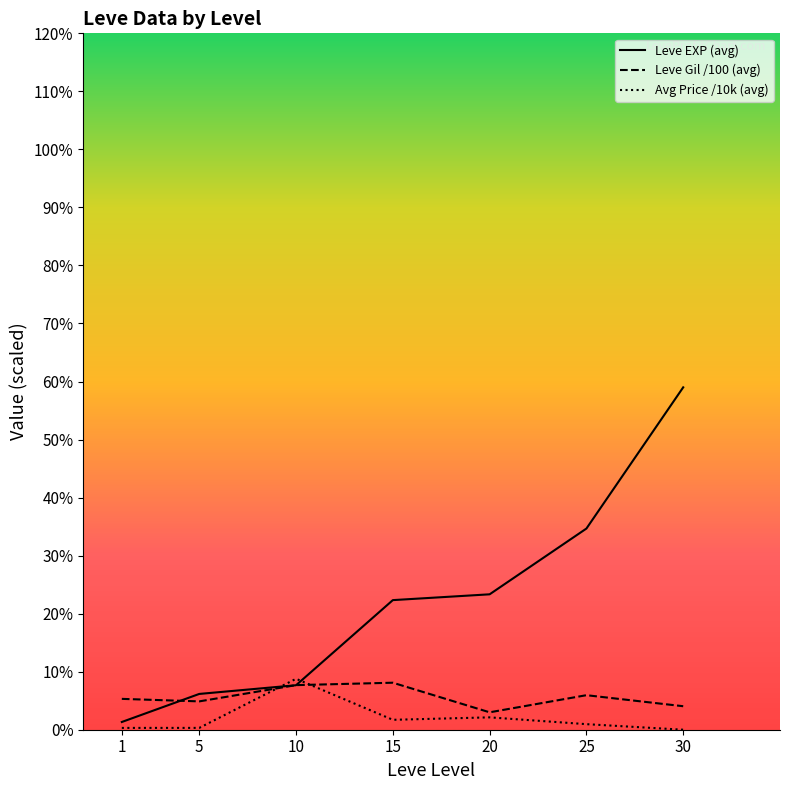

What is the sum of the Avg Price /10k (avg) values at 1 and 20?

2.4